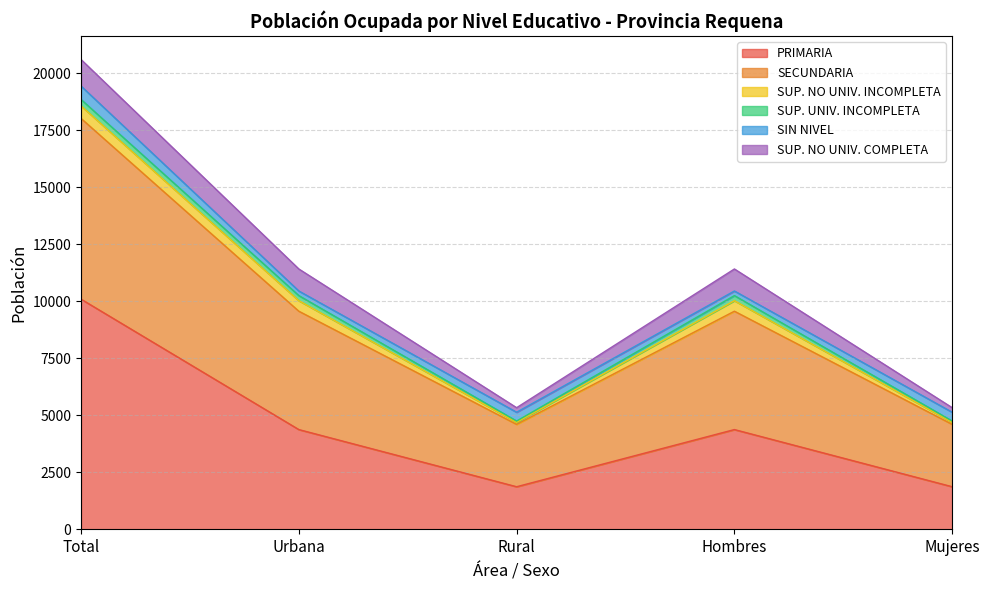

Does the chart display data point markers on the line(s)?

No